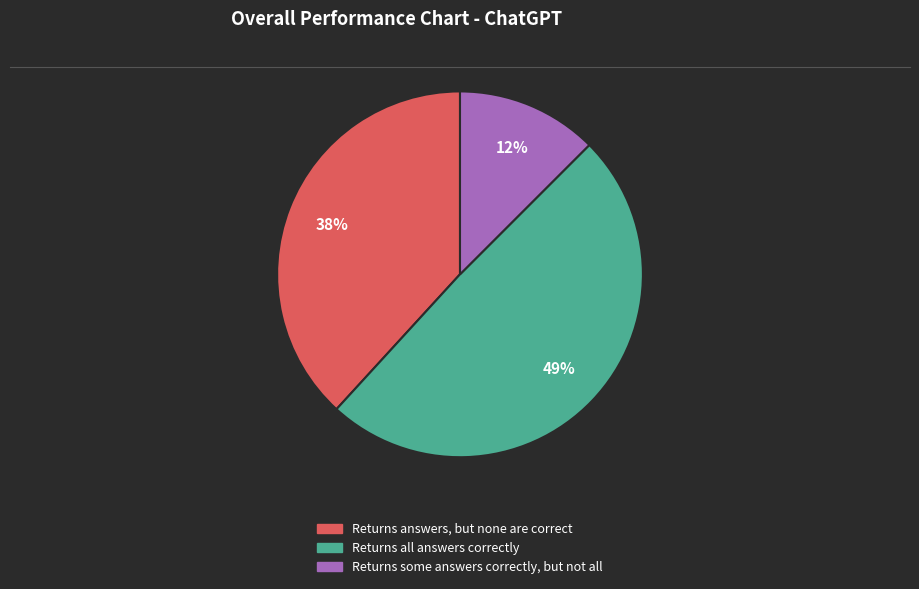

To the nearest percent, what is the difference between the largest and smallest slice percentages?

37%